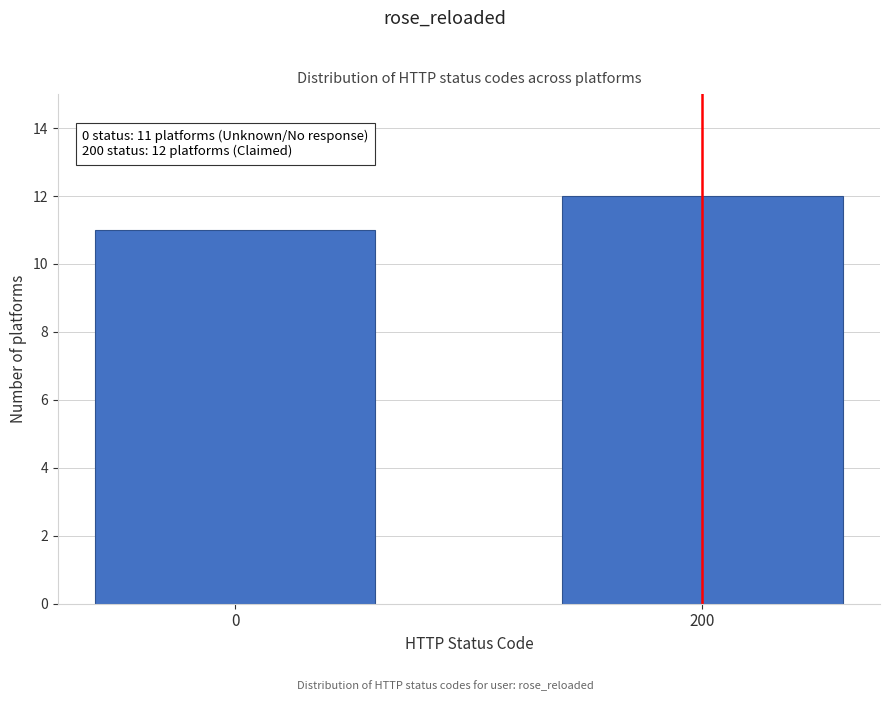

Reading right to left, list all the values displayed in this chart.

12	11